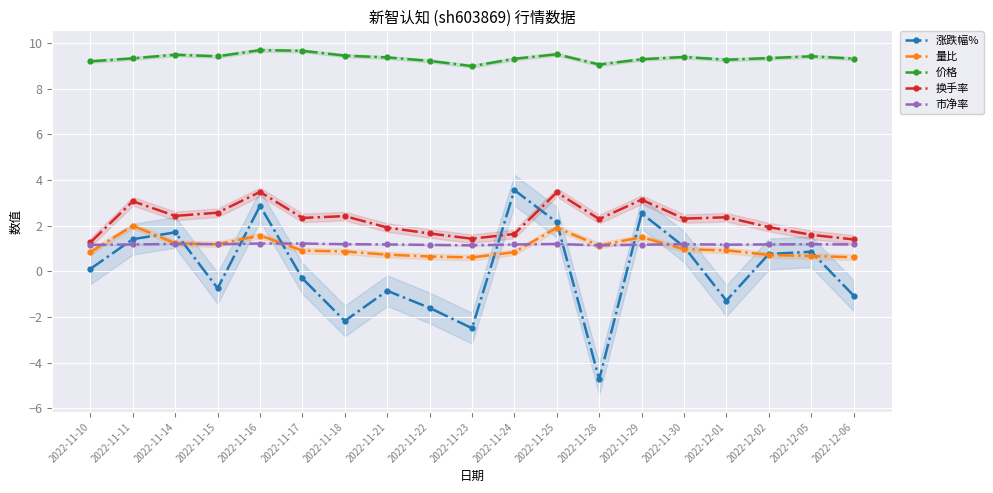

True or false: 市净率 and 换手率 cross at least once.

False